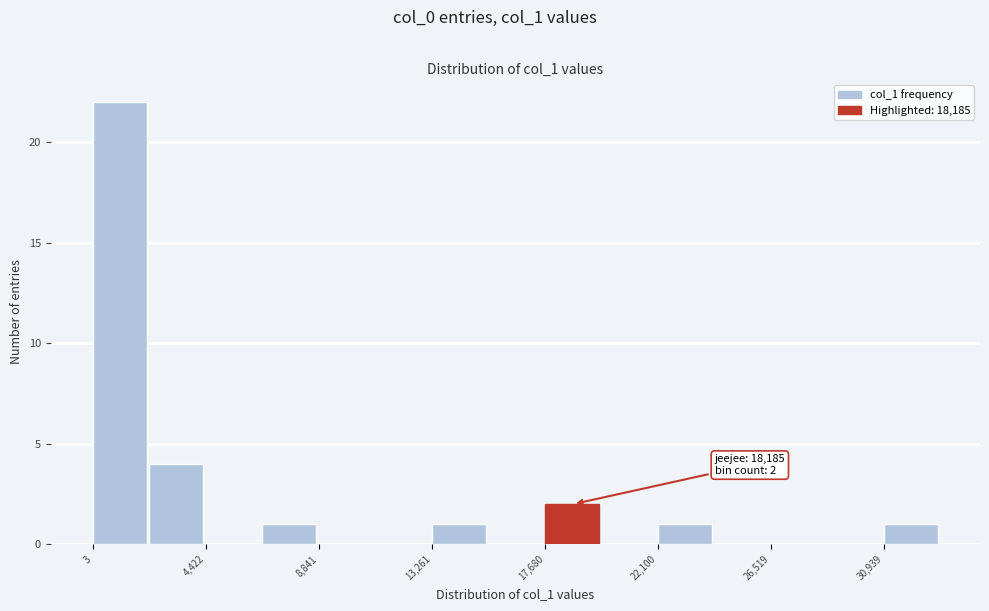

Over which range of the x-axis is the bar tallest?

0 to 2000